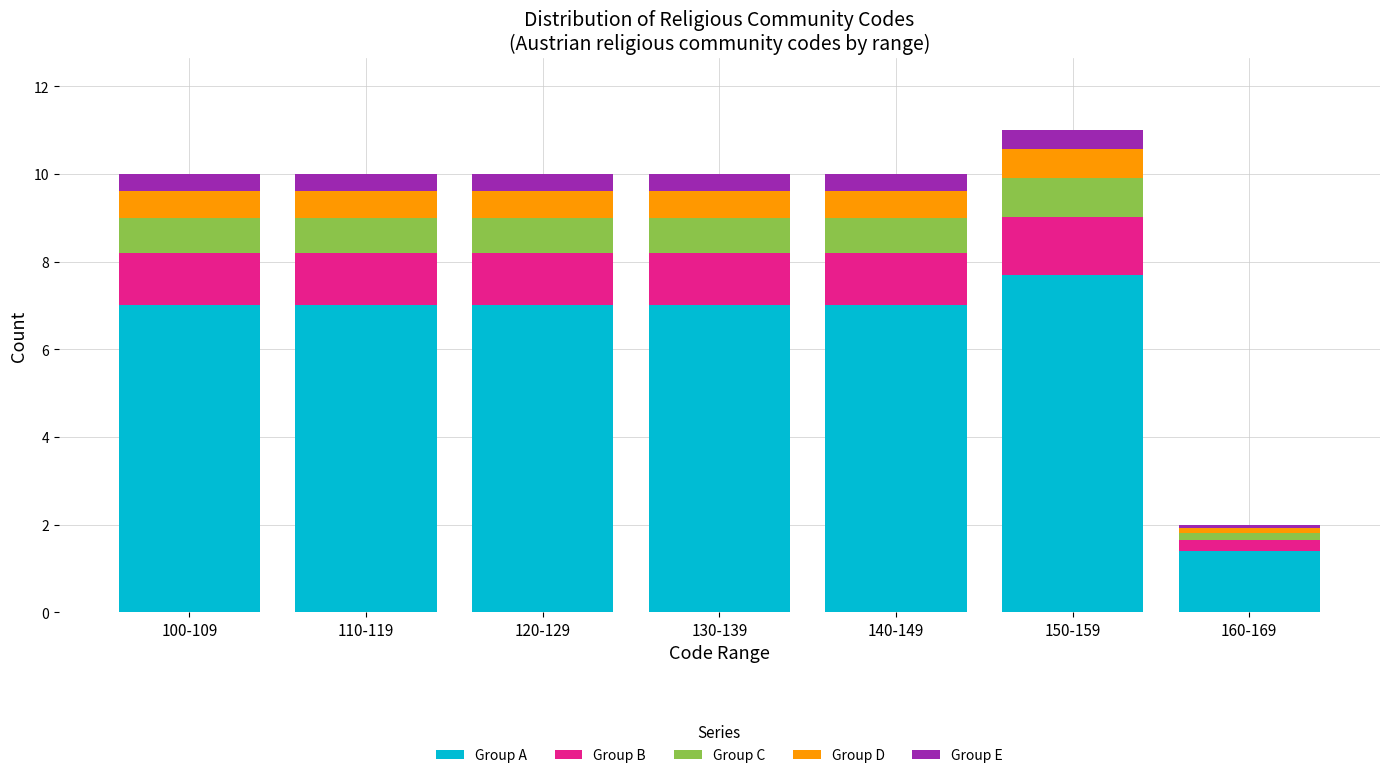

True or false: Group A has a value of 1.4 at 160-169.

True